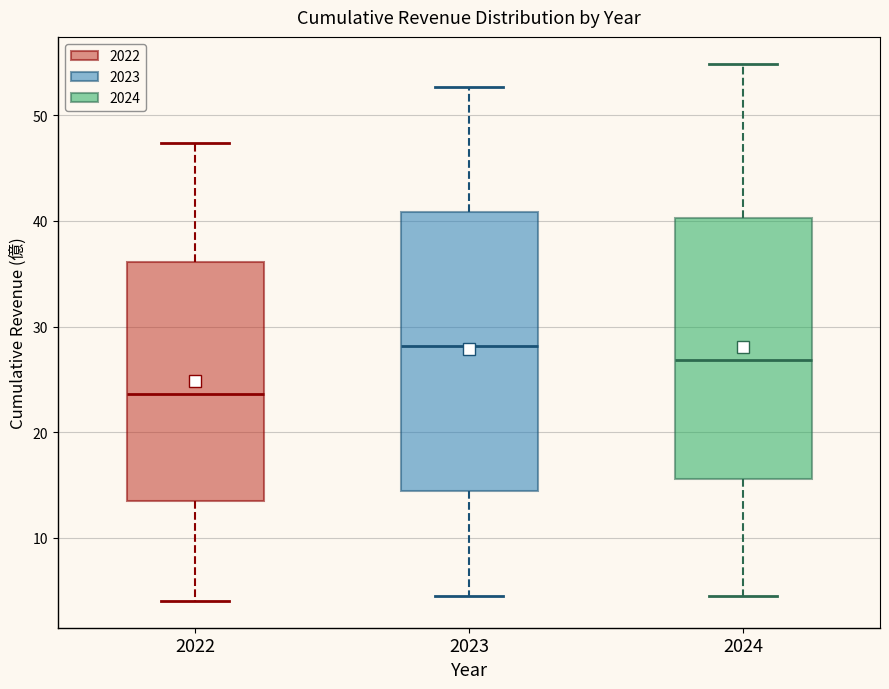

Which box's median line is the lowest?

2022